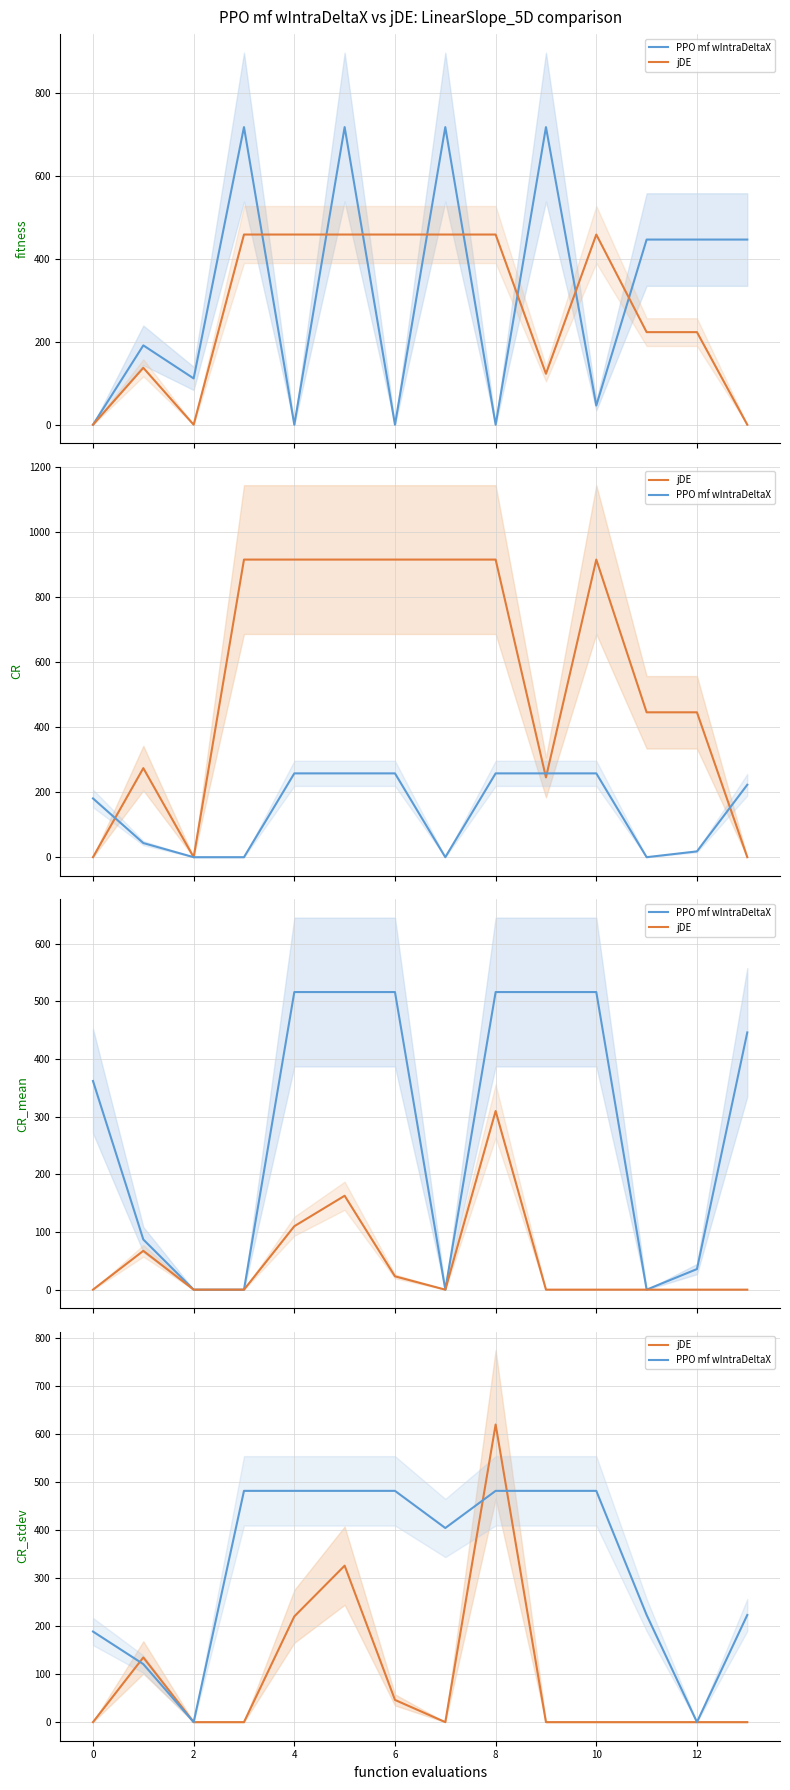

What is the value of the jDE point at the 2nd from the left?

134.6